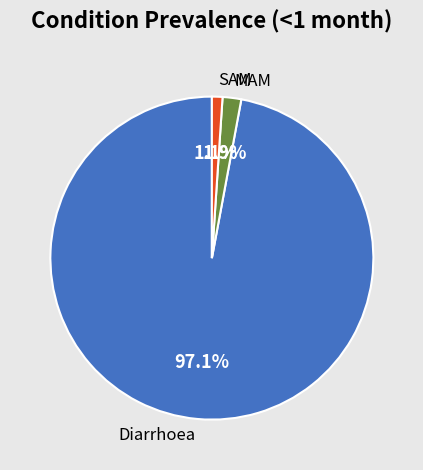

To the nearest percent, what percentage of the pie is MAM?

2%